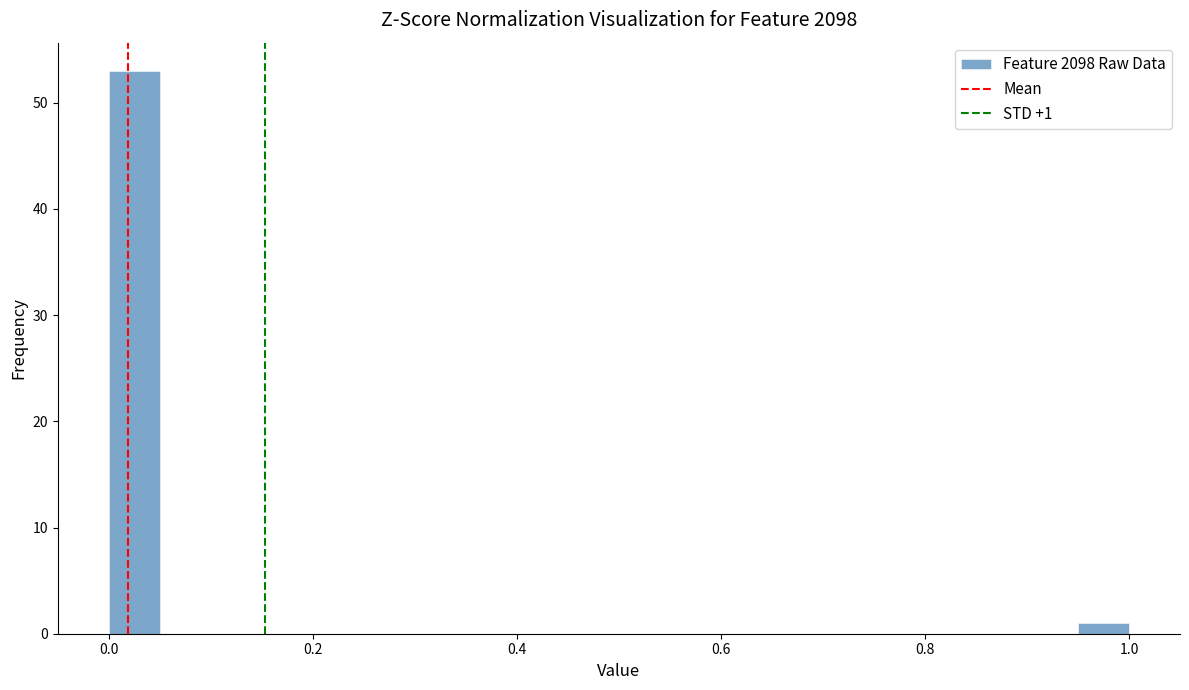

Around what value on the x-axis is the tallest bar? Give the approximate position of its centre, as read against the axis.

0.02